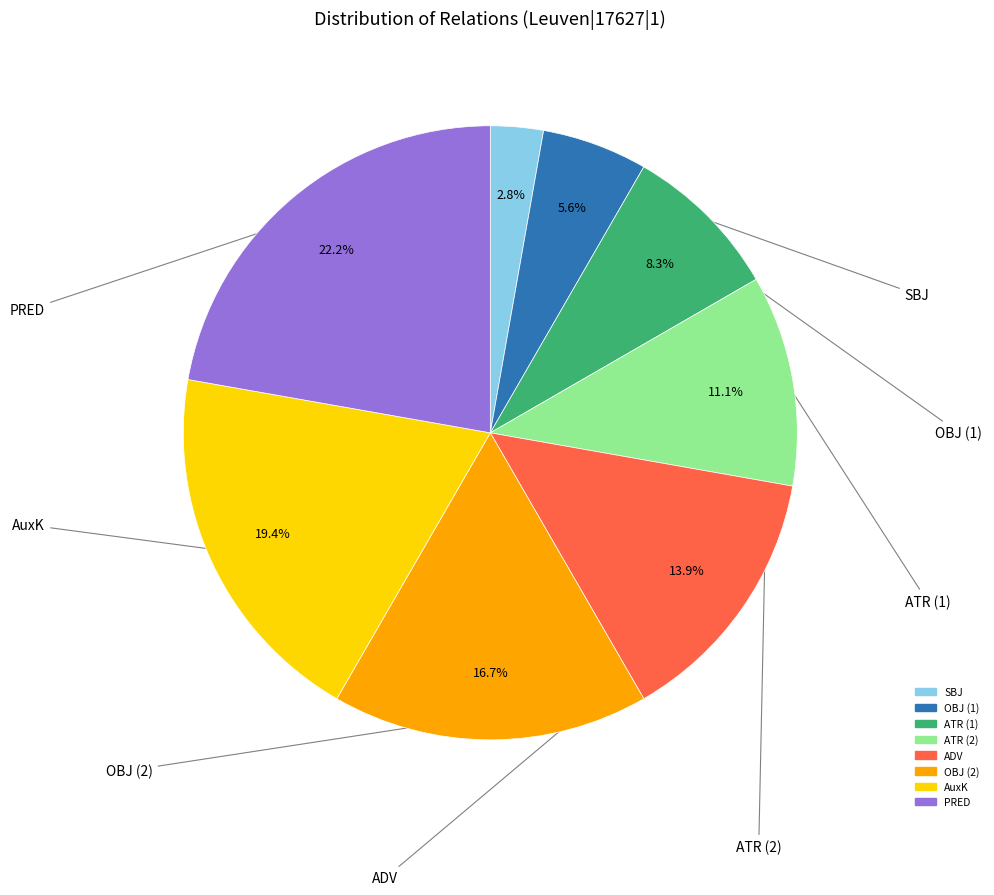

Does any single category account for the majority?

No